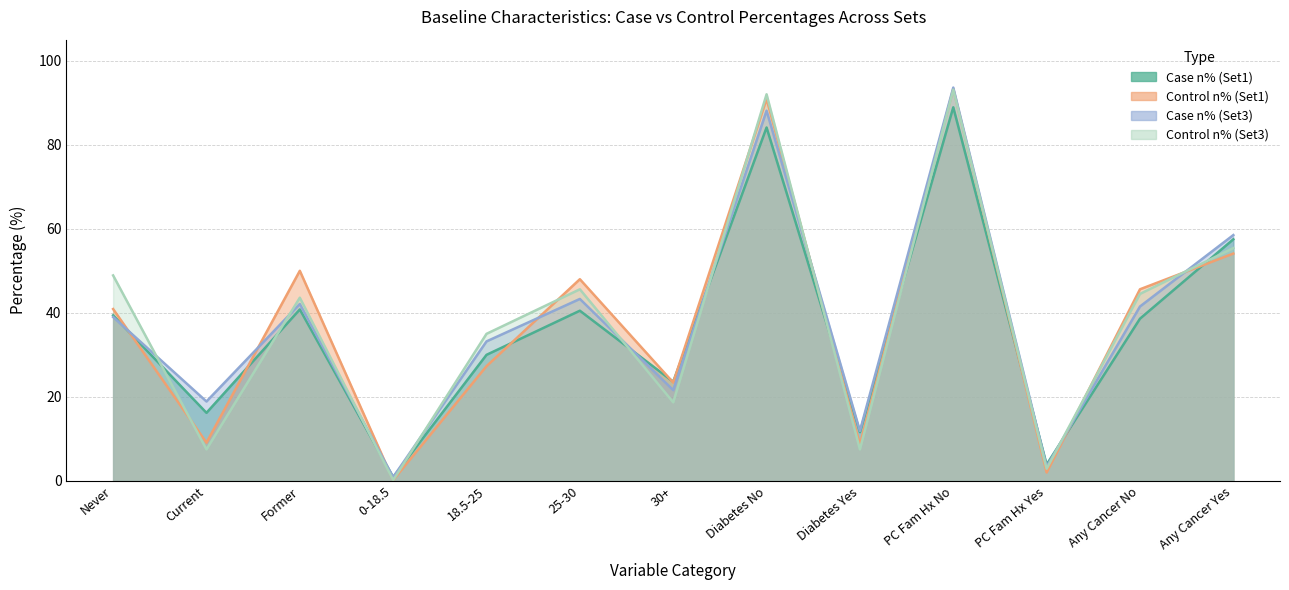

Read the Control n% (Set3) value at Diabetes Yes.

7.5